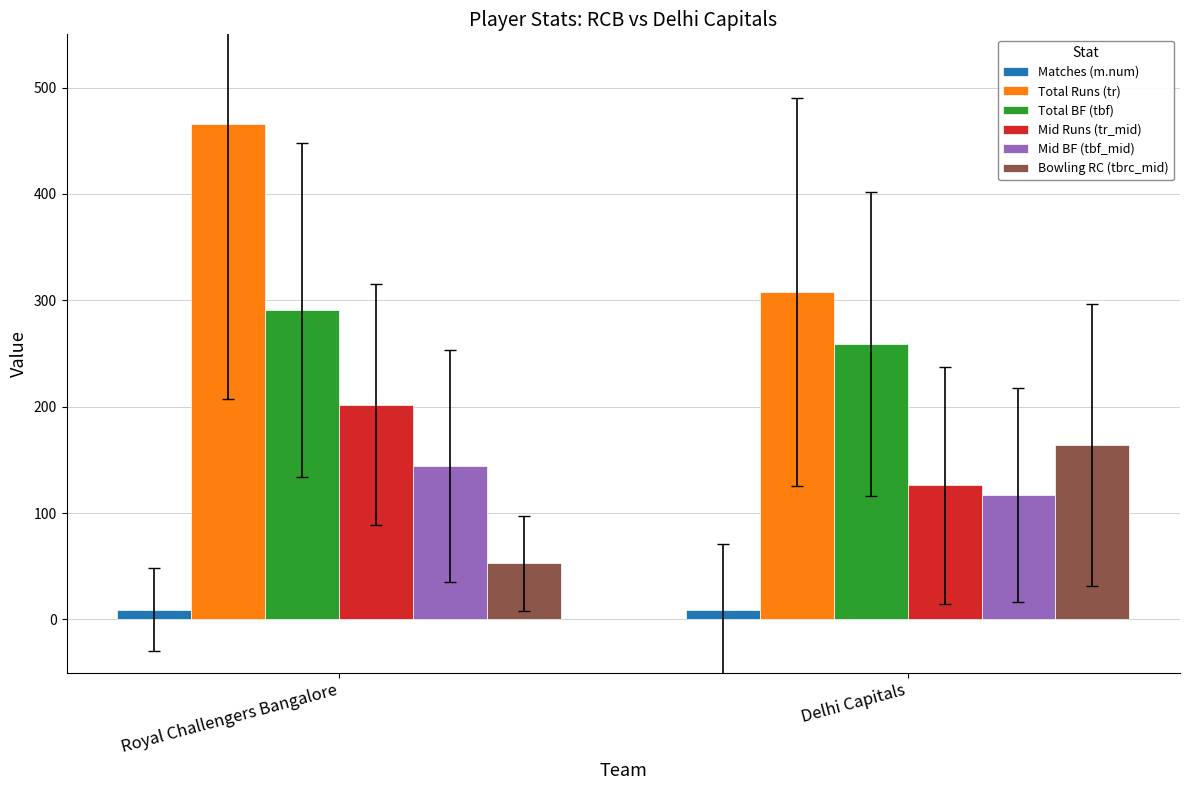

What is the average value of the Total Runs (tr) series?

387